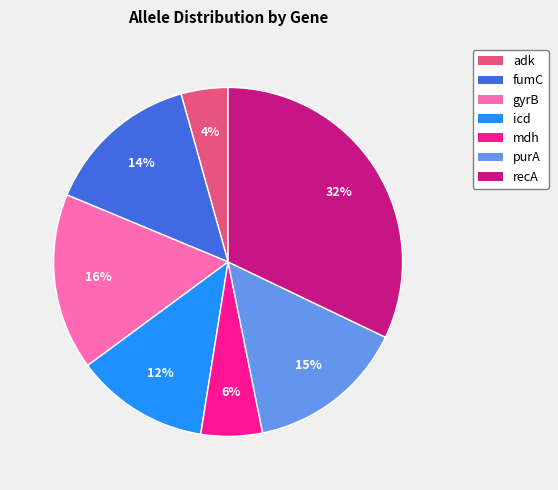

Which has a higher value, mdh or recA?

recA